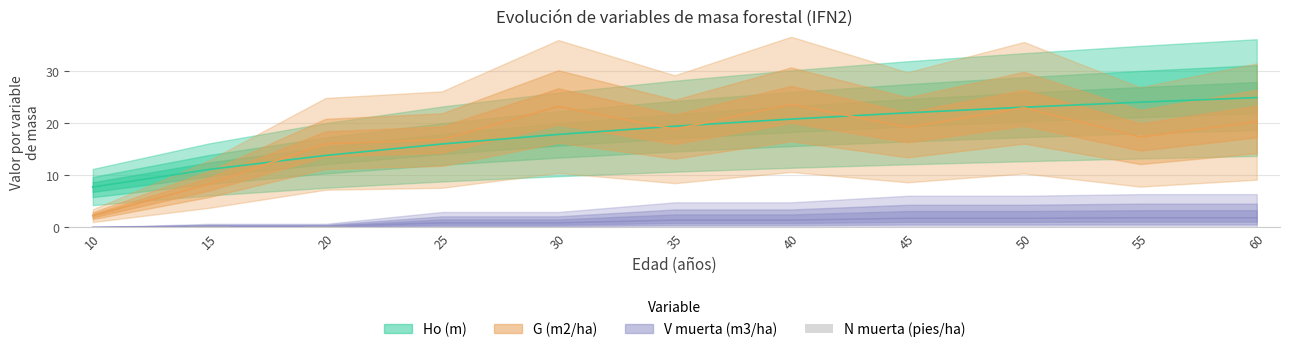

The value at 30 is 0.1. True or false?

True